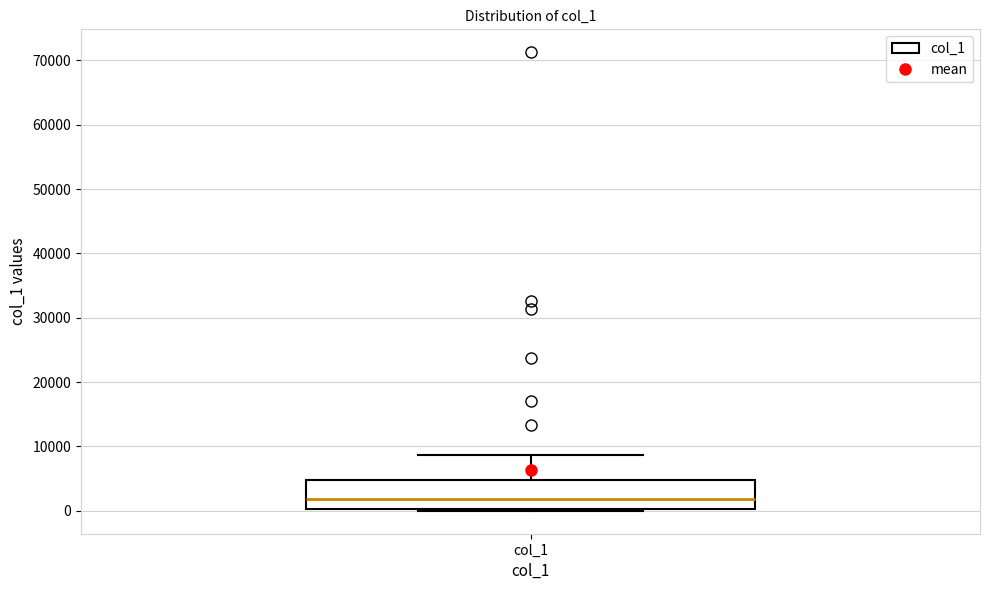

Transcribe this box plot: give where the median line is, the range the box spans, and where the two whiskers end, as read against the y-axis. The values are not printed on the chart, so give them approximately, as read against the axis.

median 2000, box 0 to 5000, whiskers 0 to 9000